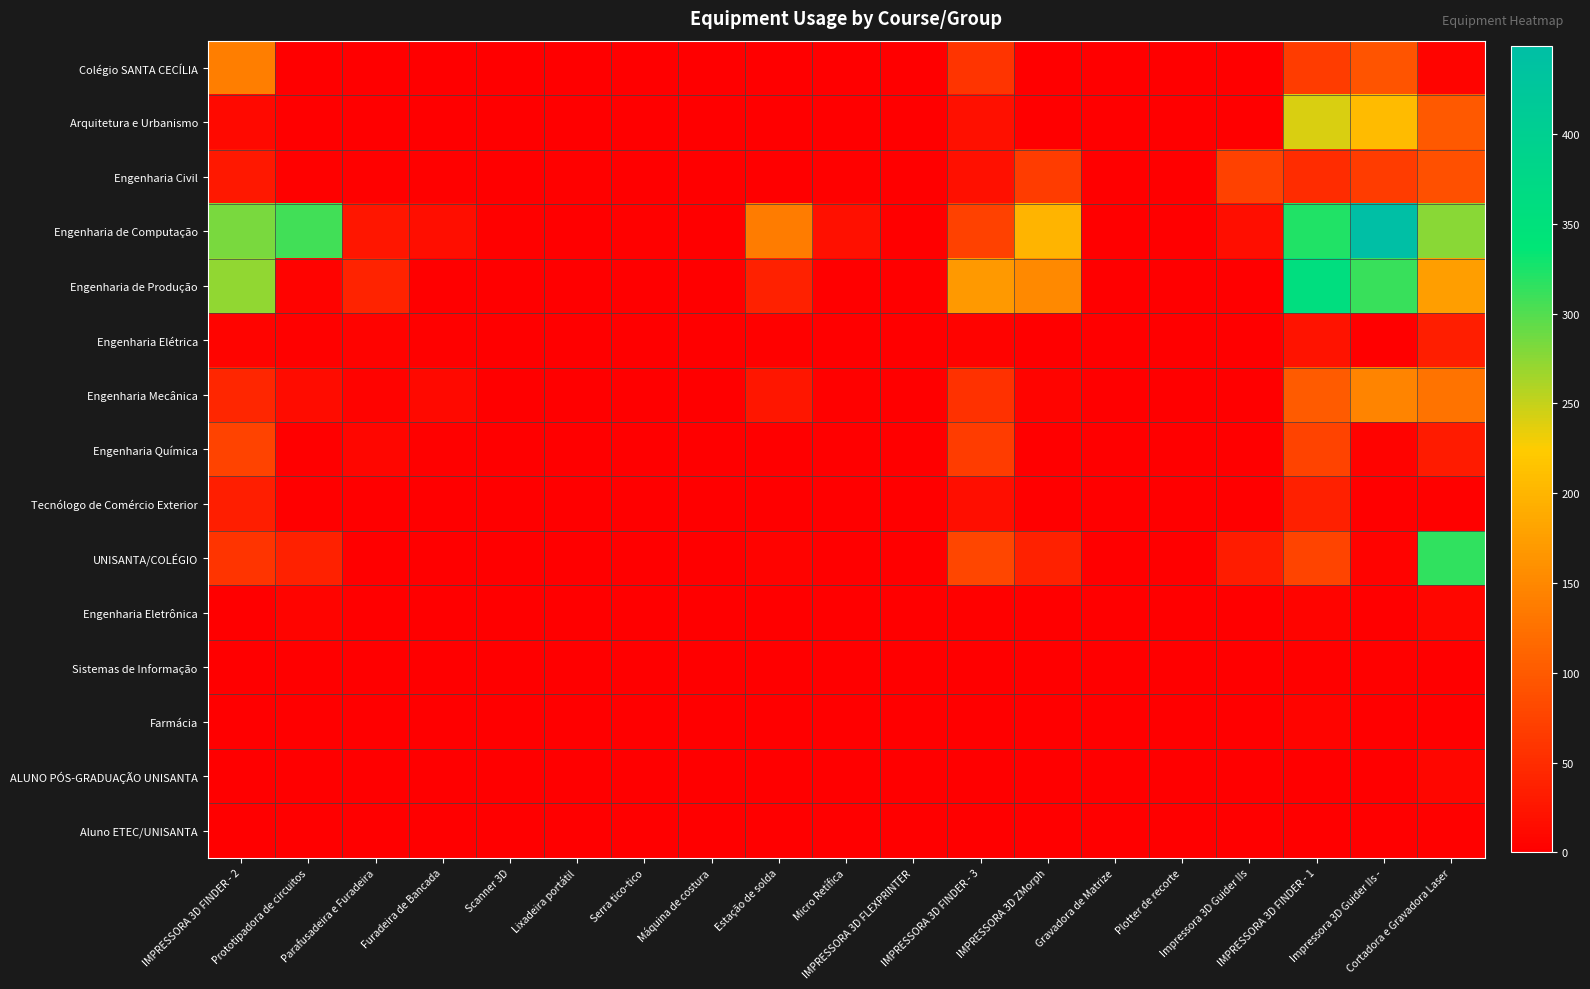

Between Máquina de costura and Lixadeira portátil, which is larger?

Máquina de costura